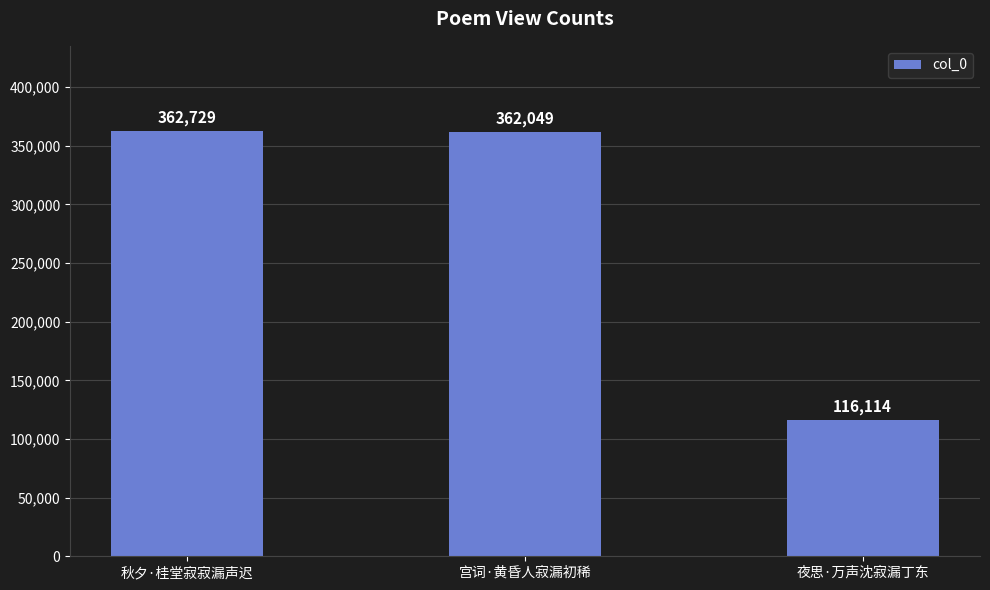

Reading left to right, transcribe all the data shown in this chart.

362729	362049	116114